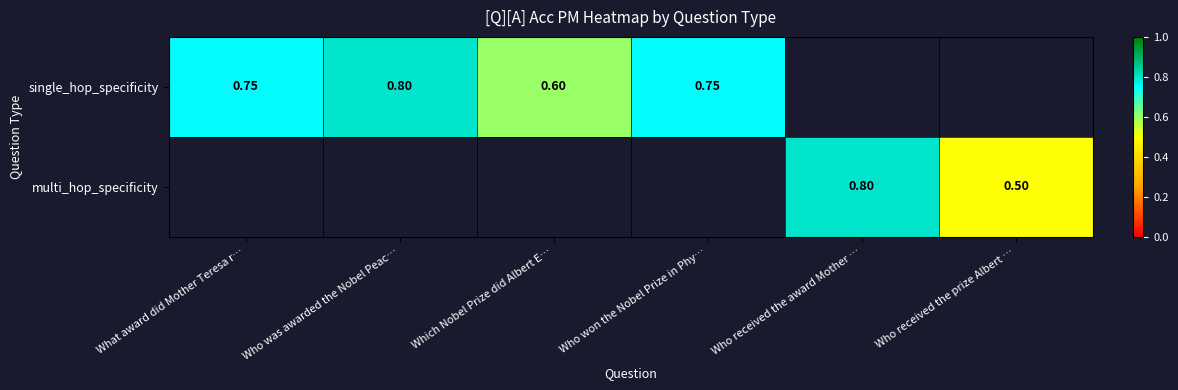

Is the value of multi_hop_specificity at Who received the prize Albert … greater than the value of single_hop_specificity at Who won the Nobel Prize in Phy…?

No